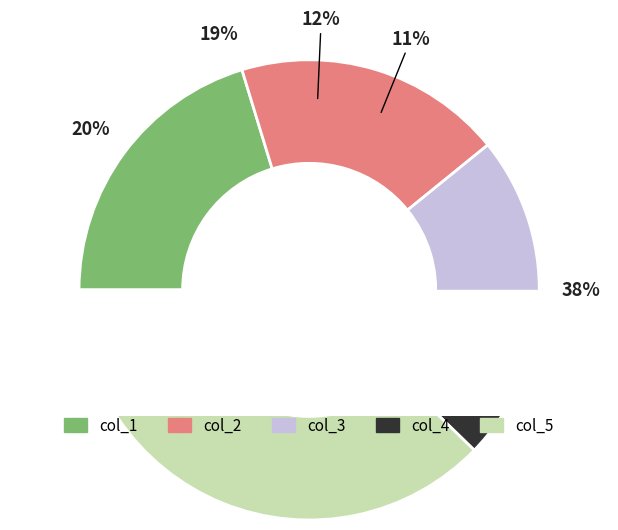

True or false: col_1 accounts for 22% of the total.

False